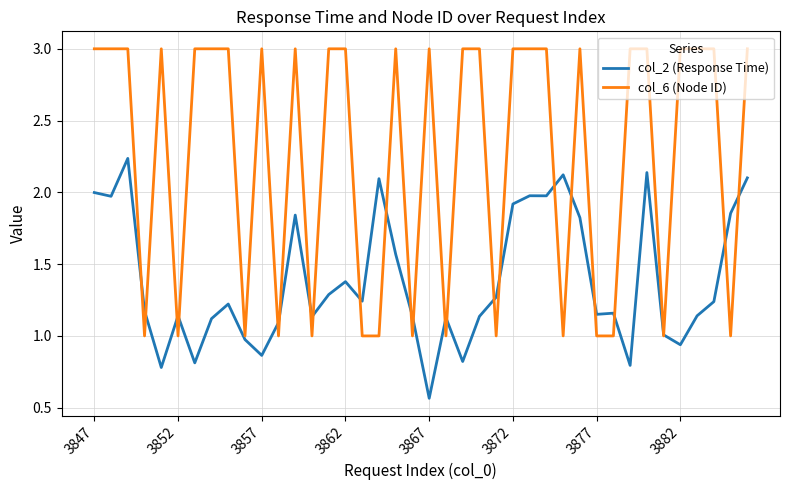

Rank the series by their average value, from lowest to highest.

col_2 (Response Time), col_6 (Node ID)